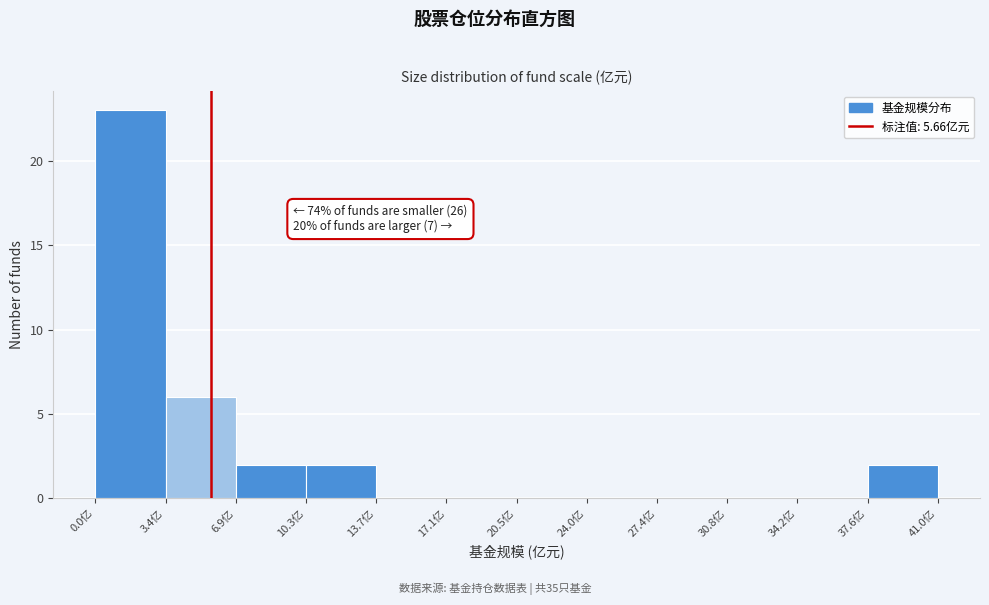

Over which range of the x-axis is the bar tallest?

0.0 to 3.5